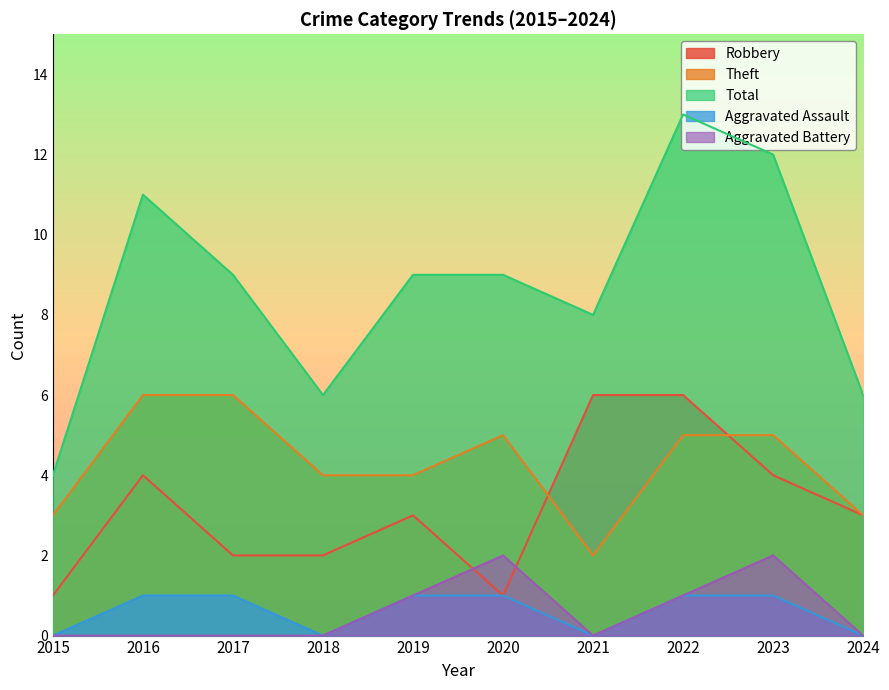

How many lines are shown in the chart?

5